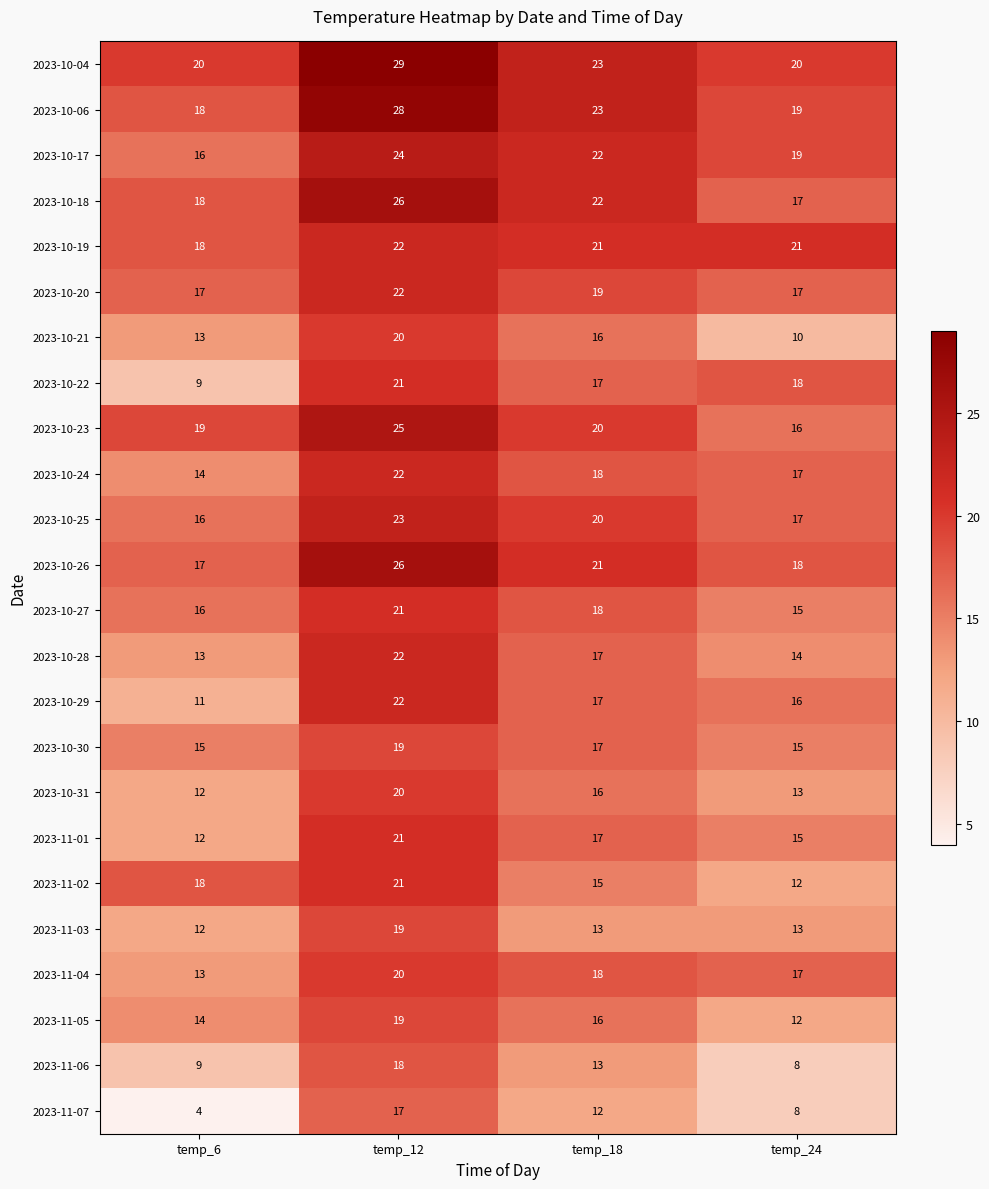

What is the sum of all 2023-10-19 values?

82